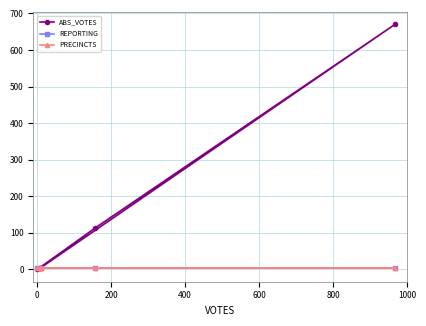

At how many categories does at least one series exceed 150?

1